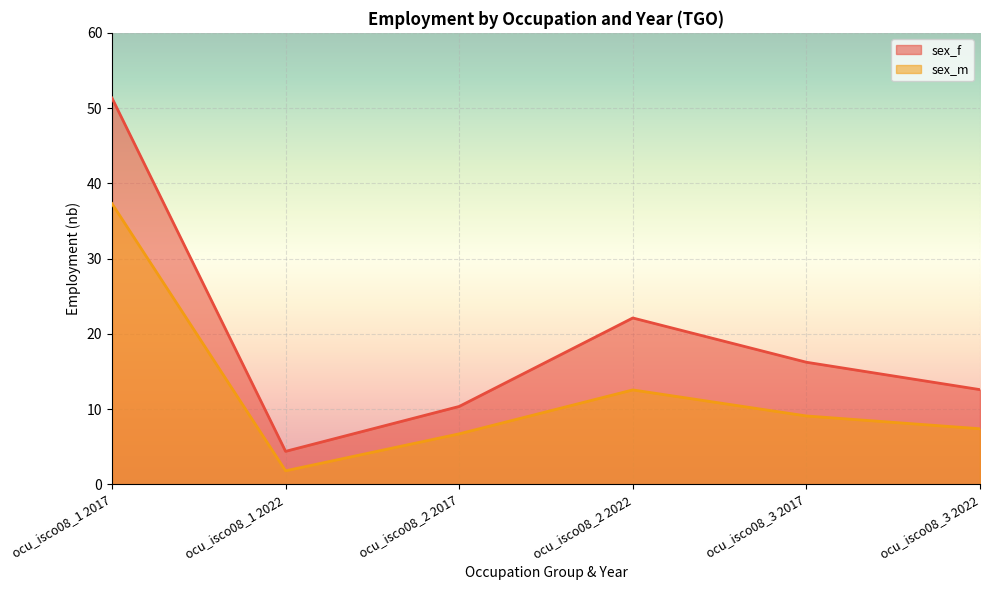

The sex_m series shows 6.9 at ocu_isco08_2 2022. True or false?

False